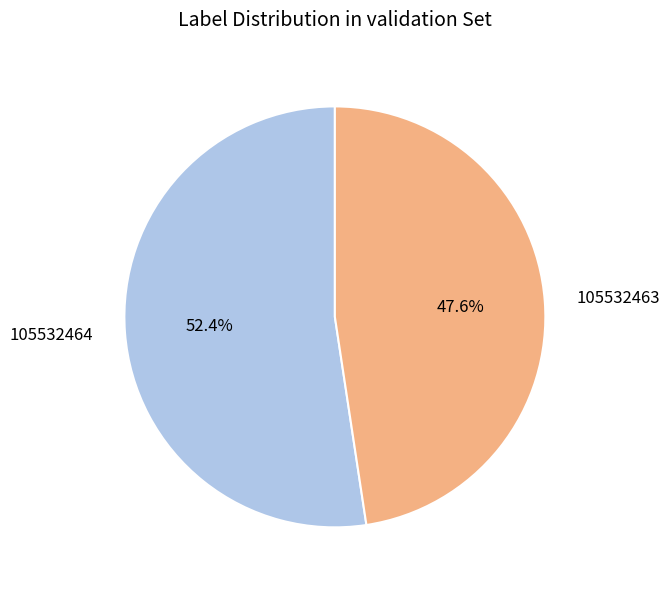

Is there any slice that represents more than half of the pie?

Yes